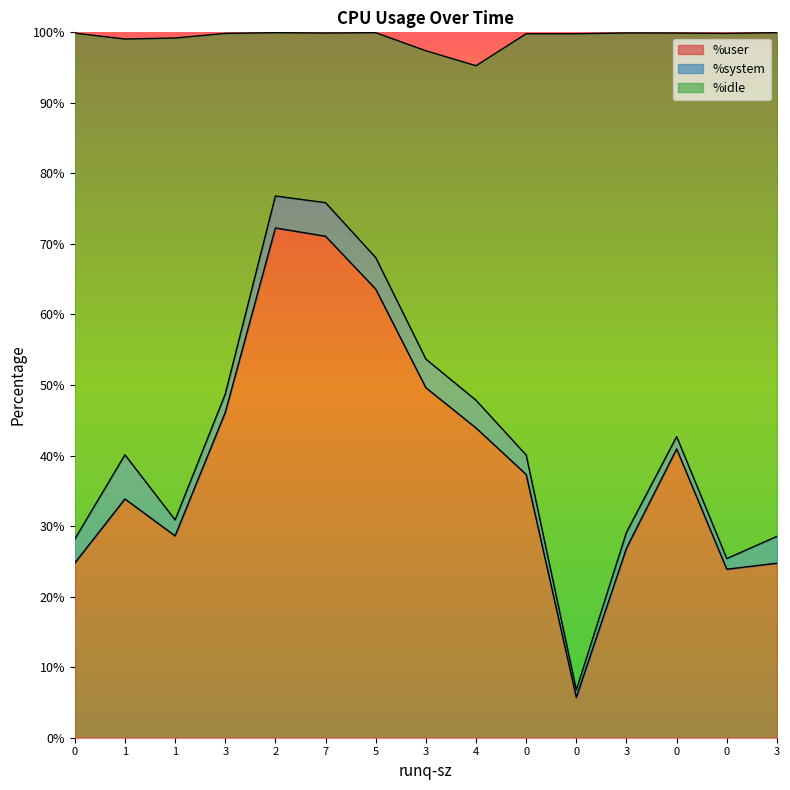

What is the difference between the maximum and second lowest values in the %user series?

48.4